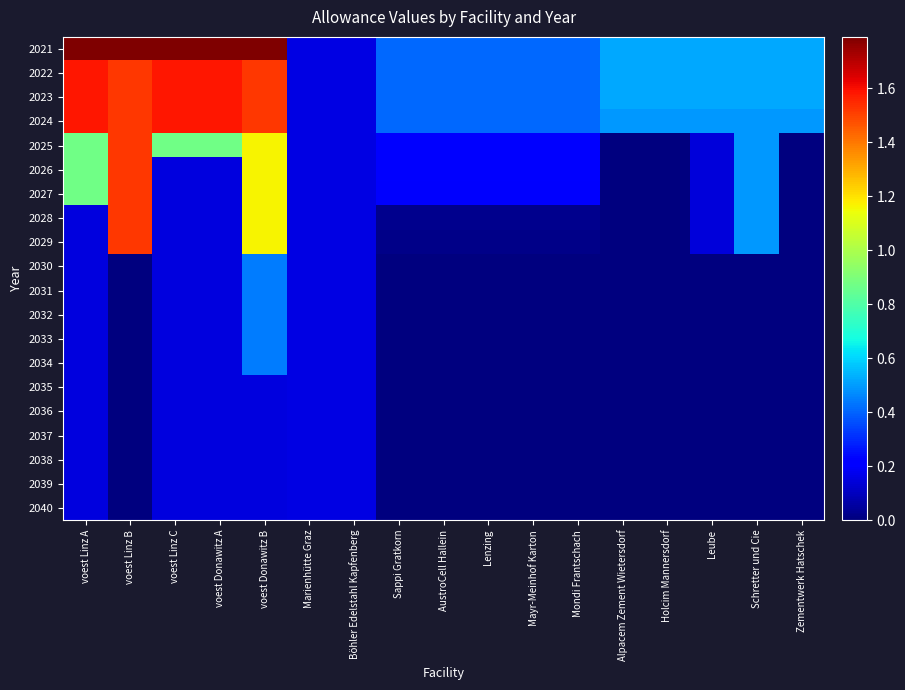

At how many categories does at least one series exceed 1?

5